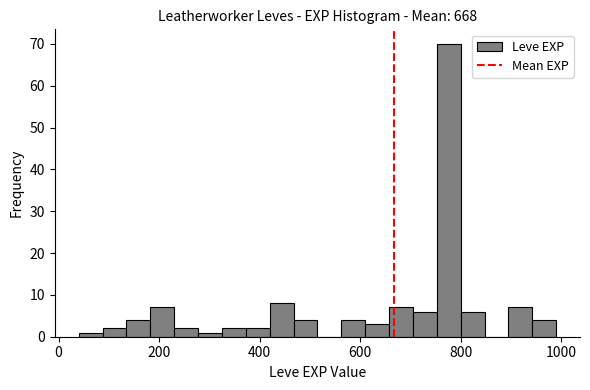

Around what value on the x-axis is the tallest bar? Give the approximate position of its centre, as read against the axis.

780